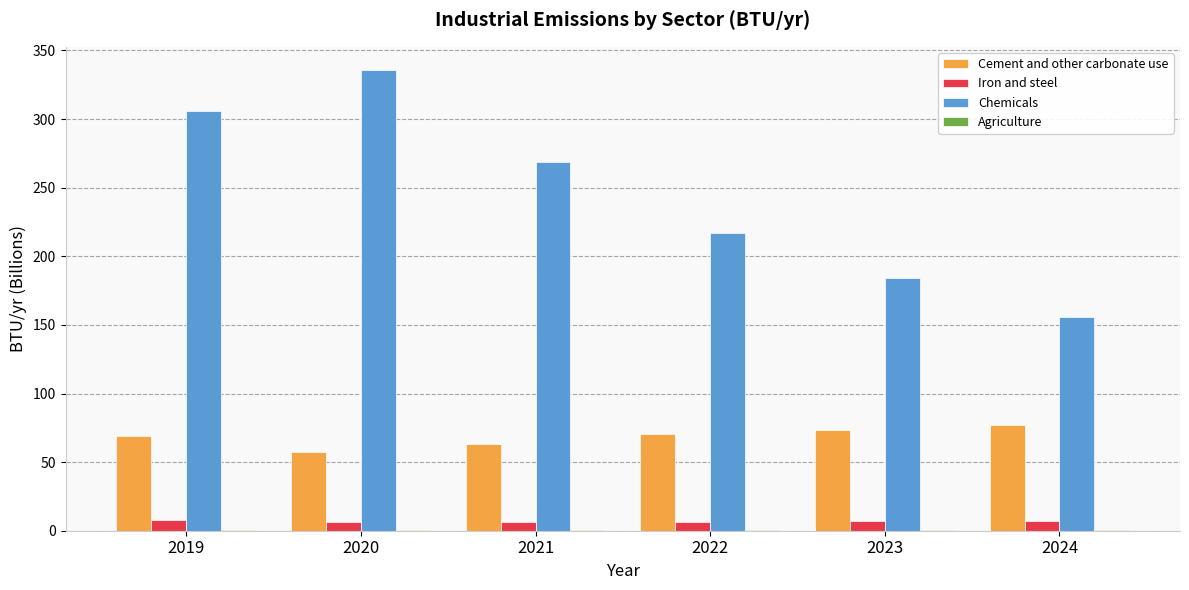

Which series has the largest range (max minus min)?

Chemicals